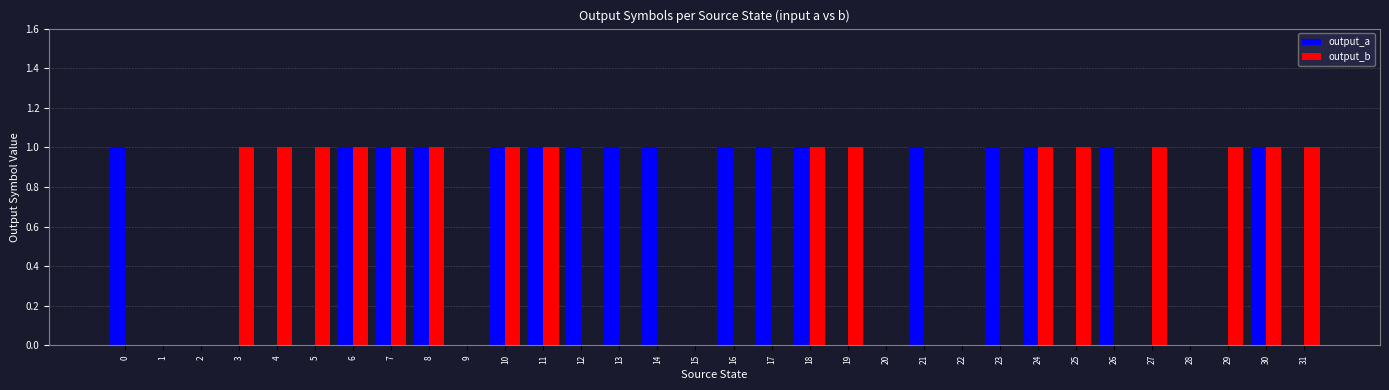

What is the average value of the output_a series?

1